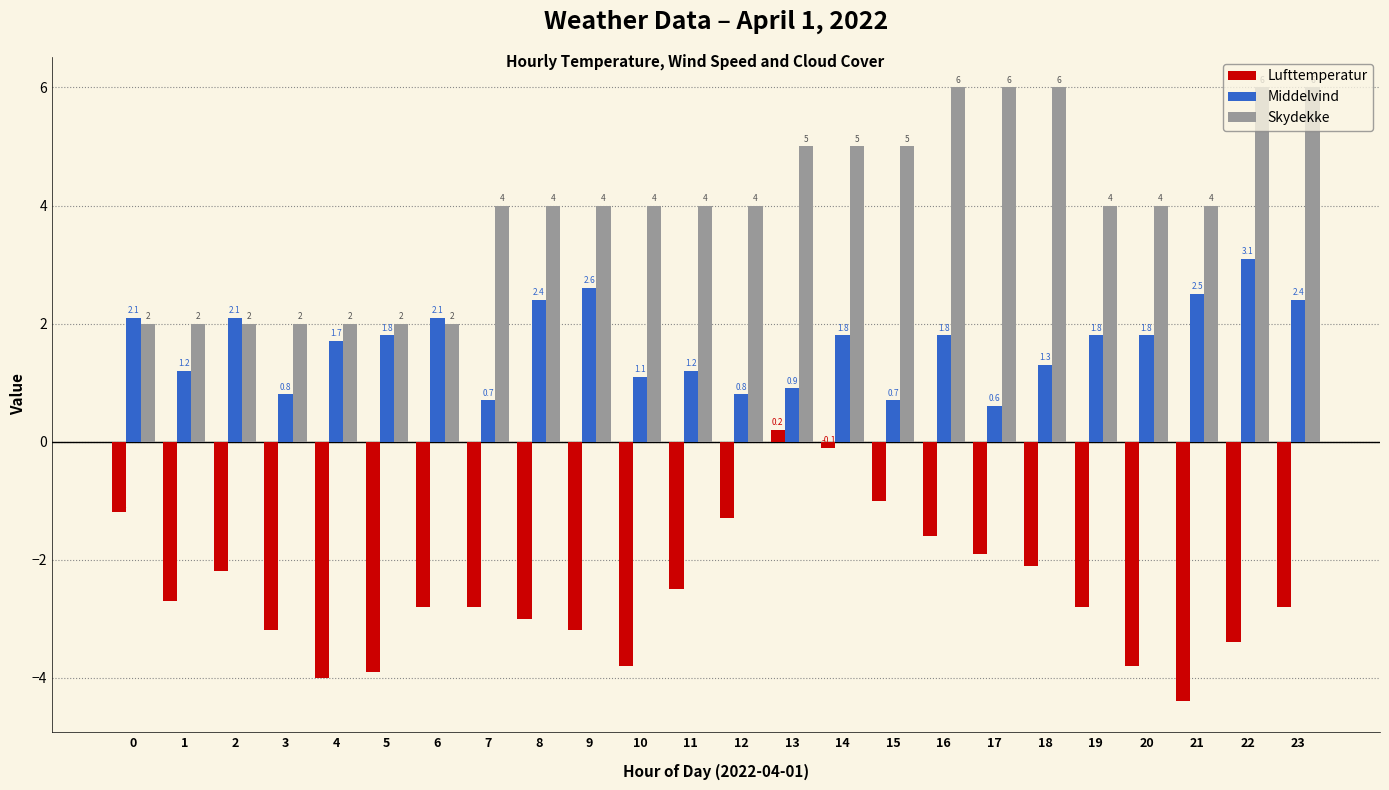

Rank the series by their average value, from lowest to highest.

Lufttemperatur, Middelvind, Skydekke